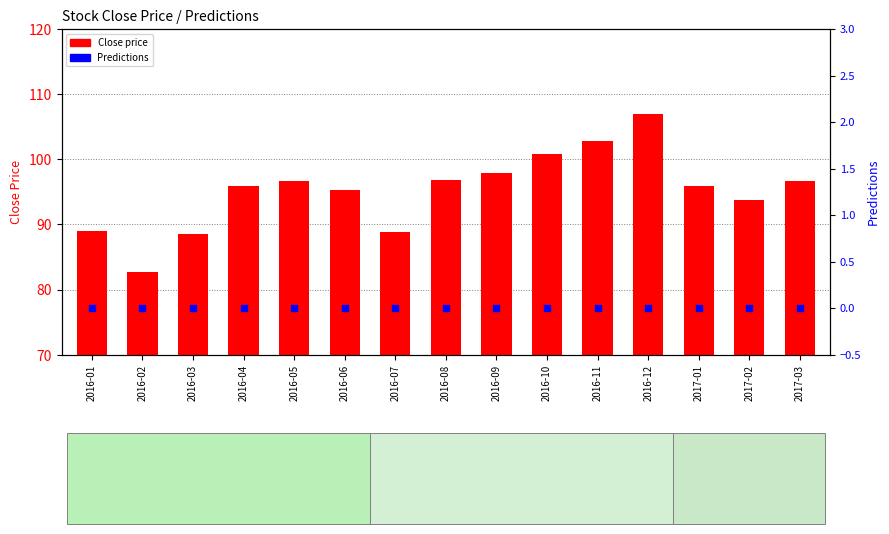

Which series has the largest total across all categories?

Close price